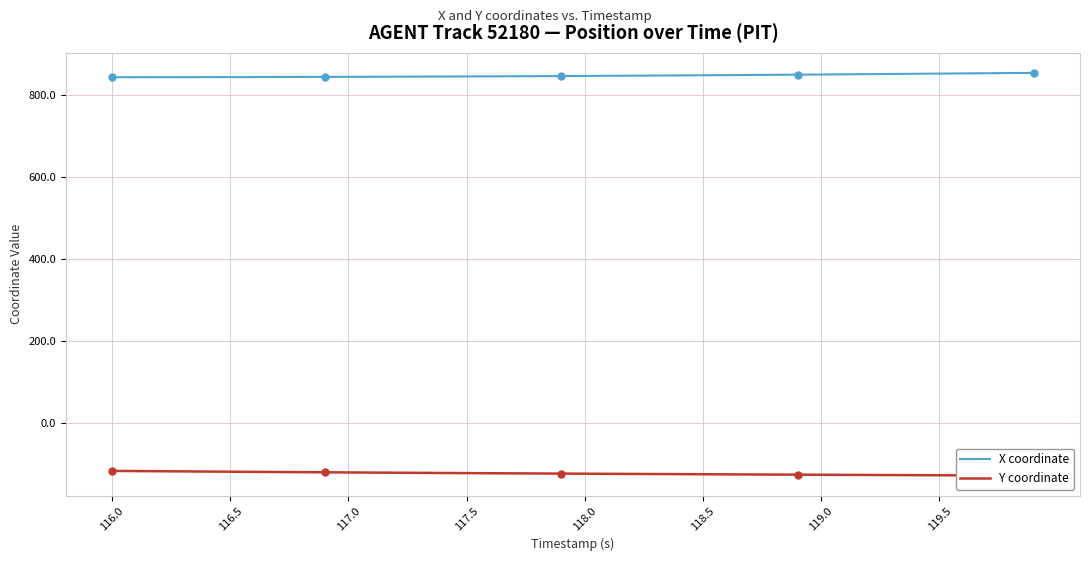

Which series has the largest range (max minus min)?

Y coordinate